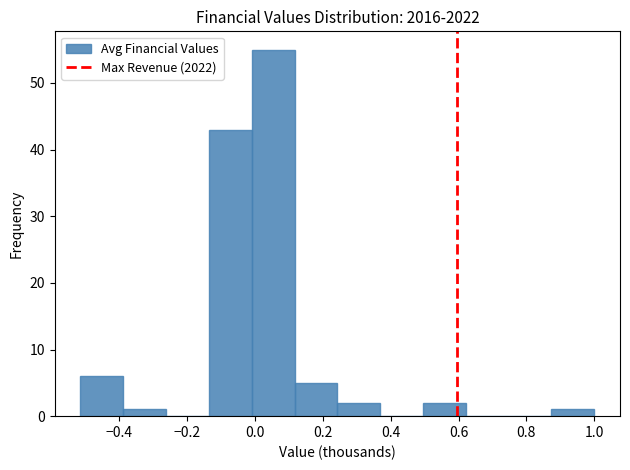

Reading left to right, transcribe this chart: for each bar, give the range it covers on the x-axis and its height. Neither the bar edges nor the heights are printed on the chart, so give them approximately, as read against the axes.

-0.52 to -0.38: 6
-0.38 to -0.26: 1
-0.26 to -0.14: 0
-0.14 to 0.00: 43
0.00 to 0.12: 55
0.12 to 0.24: 5
0.24 to 0.36: 2
0.36 to 0.50: 0
0.50 to 0.62: 2
0.62 to 0.74: 0
0.74 to 0.88: 0
0.88 to 1.00: 1